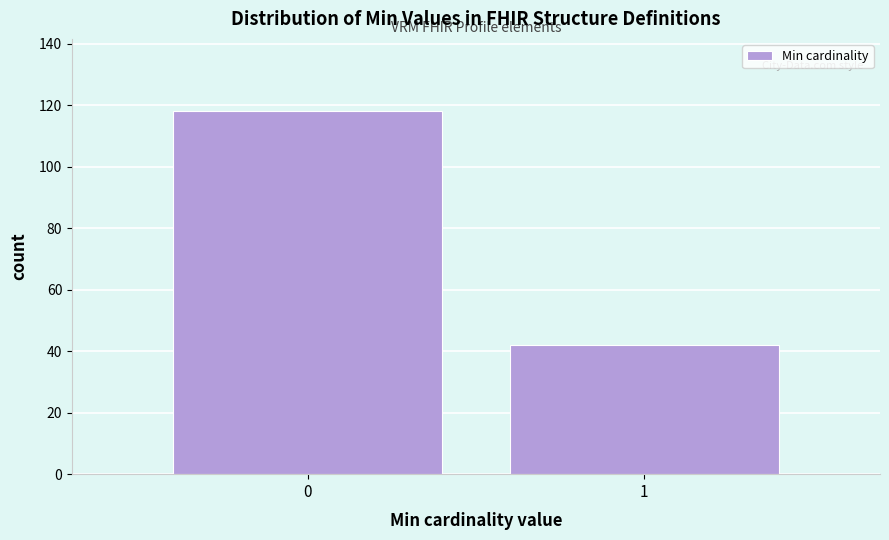

Reading left to right, transcribe all the data shown in this chart.

0=118	1=42